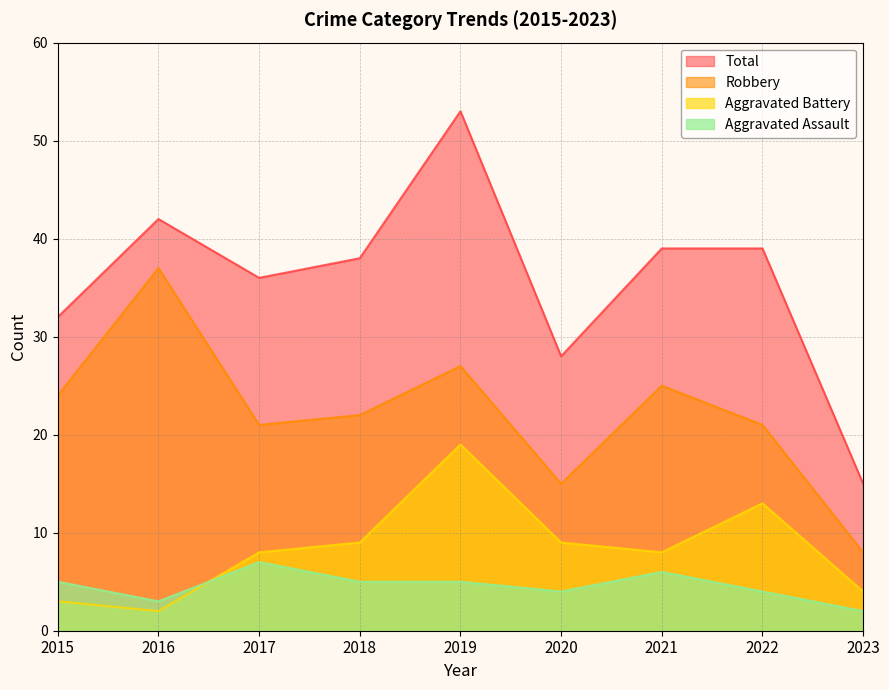

Between 2023 and 2019, which is larger?

2019